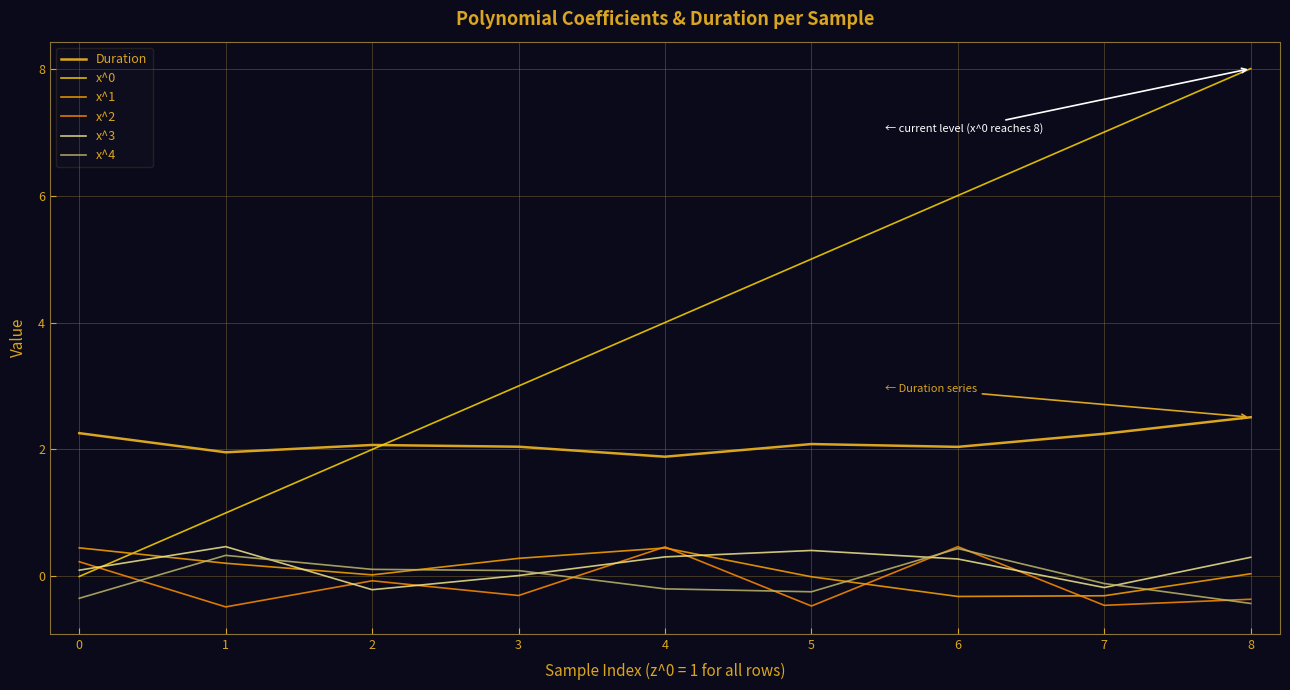

True or false: x^0 has a value of 8.0 at 8.

True